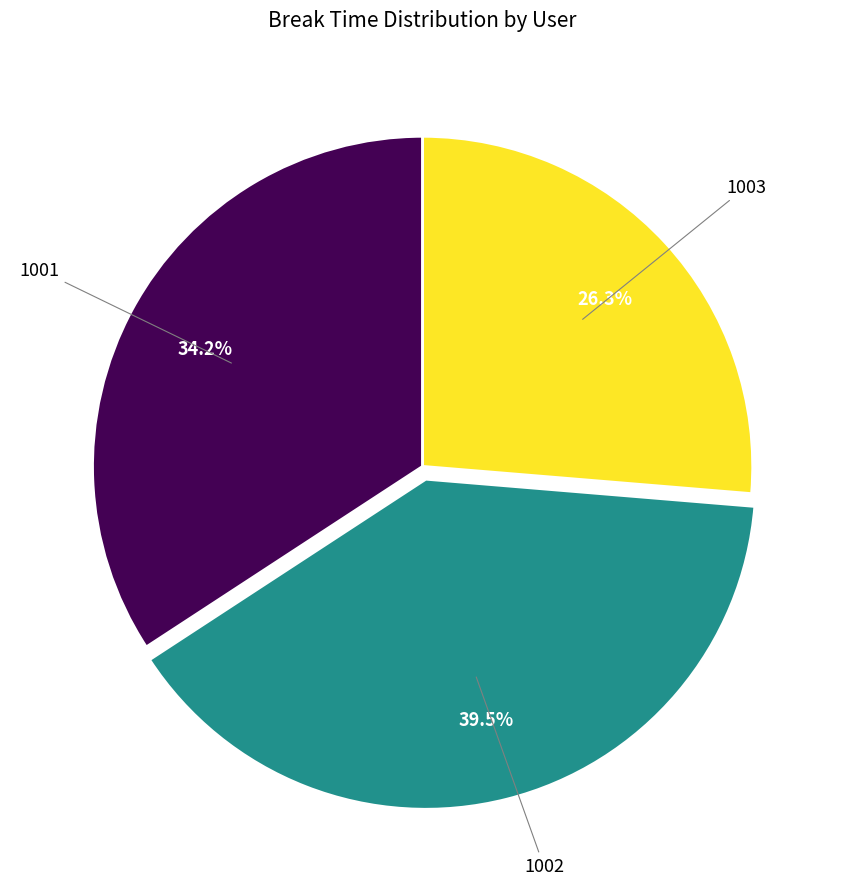

Does 1003 account for over 50% of the chart?

No